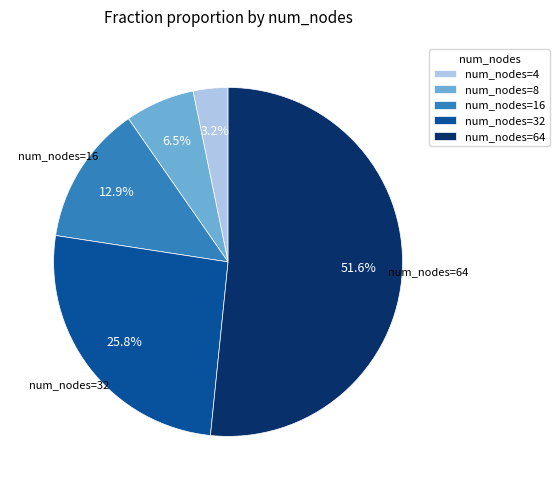

Which category accounts for the majority?

num_nodes=64